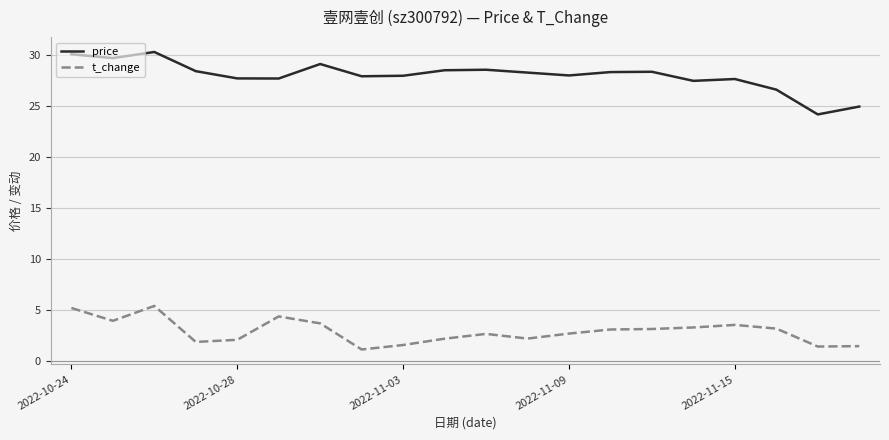

Which series has the largest total across all categories?

price